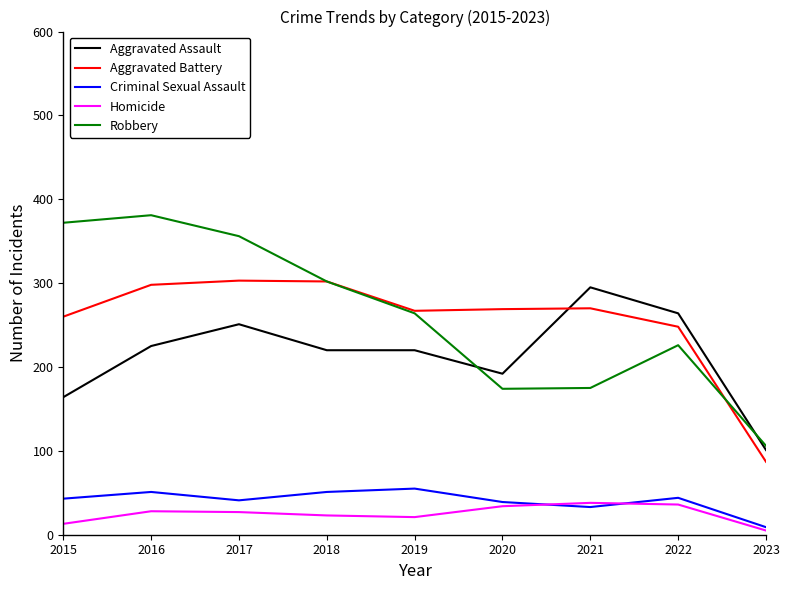

What is the difference between the highest and lowest values at 2021?

262